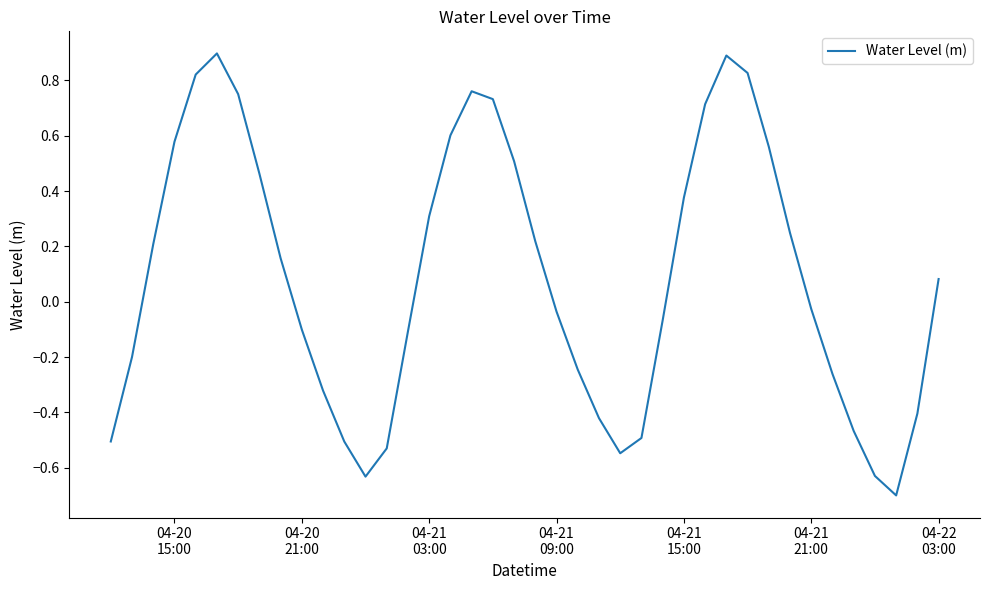

How many distinct data groups are displayed?

1